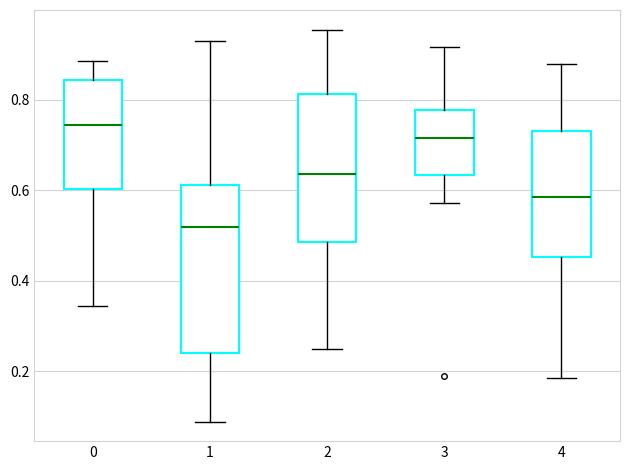

Which box has the highest median line?

0